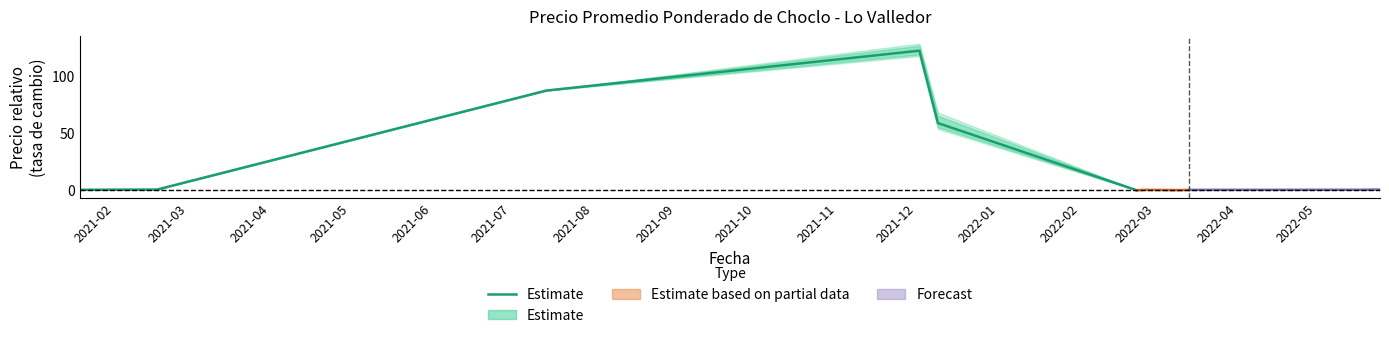

Count the number of values greater than 58.

3